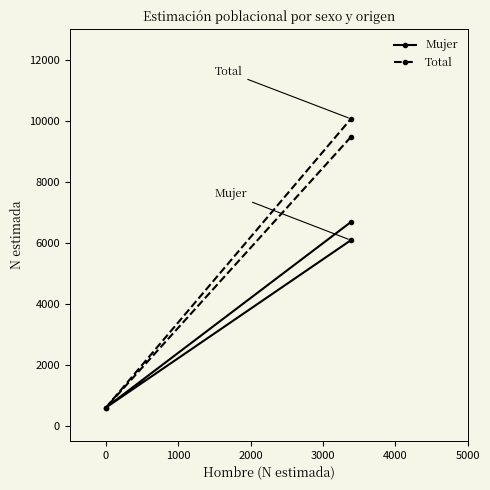

What is the difference between the maximum and minimum values in the Total series?

9469